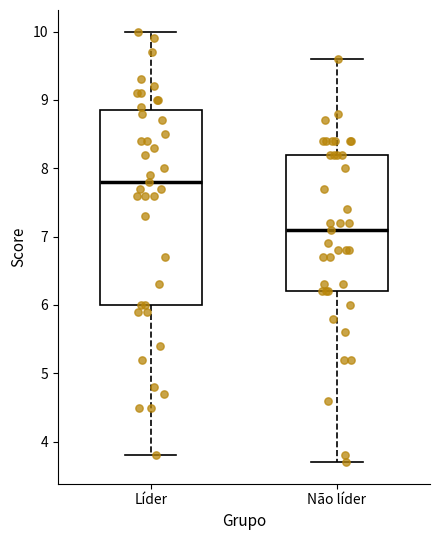

Which box has the lowest median line?

Não líder